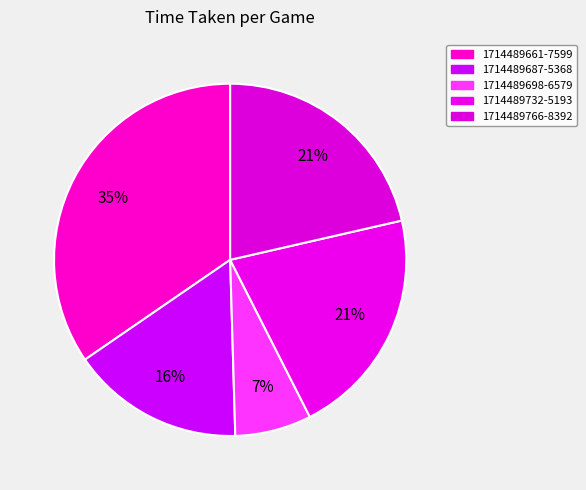

Which has a higher value, 1714489687-5368 or 1714489732-5193?

1714489732-5193